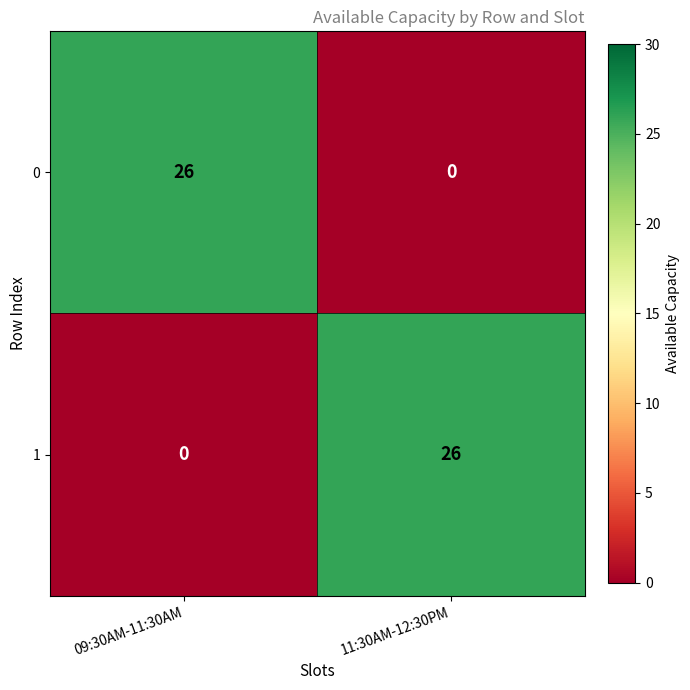

At how many categories does at least one series exceed 16?

2